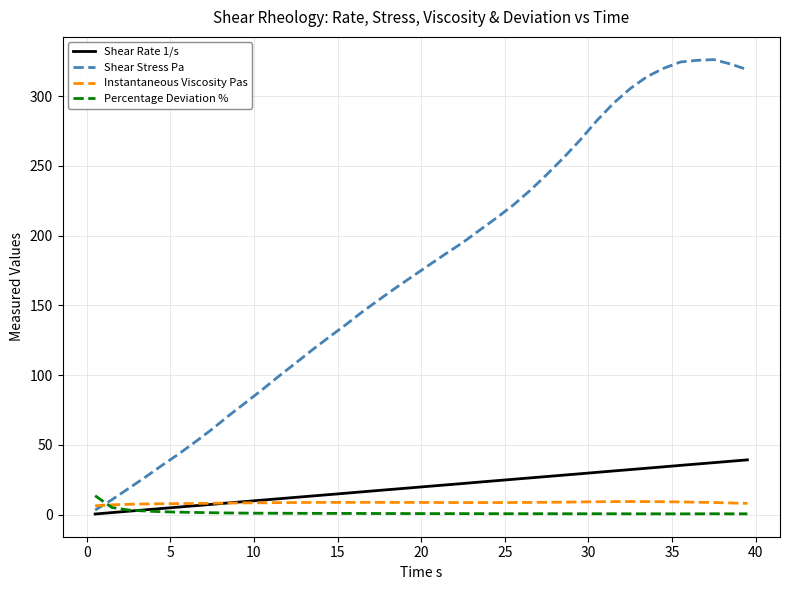

Which series has the largest total across all categories?

Shear Stress Pa